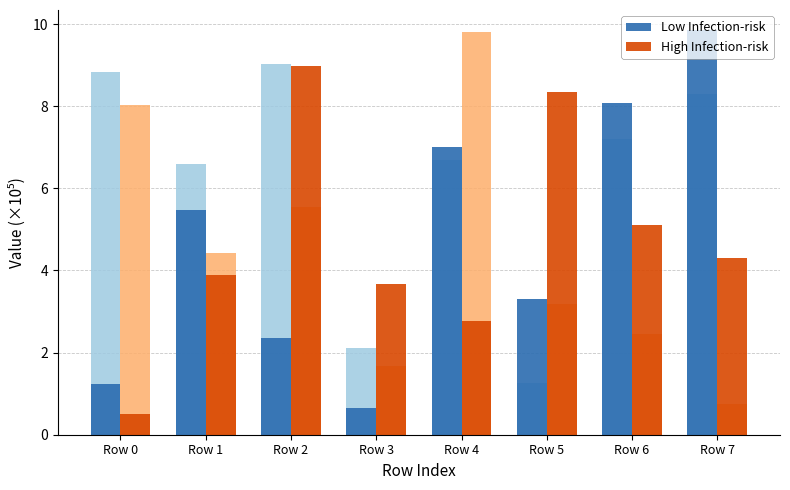

Where does the Low Infection-risk series first go above 5?

Row 1